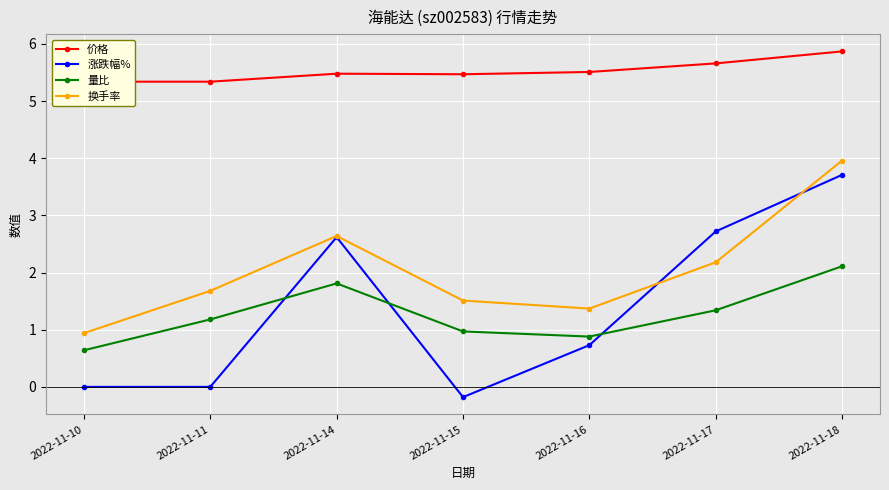

Which series has the largest total across all categories?

价格